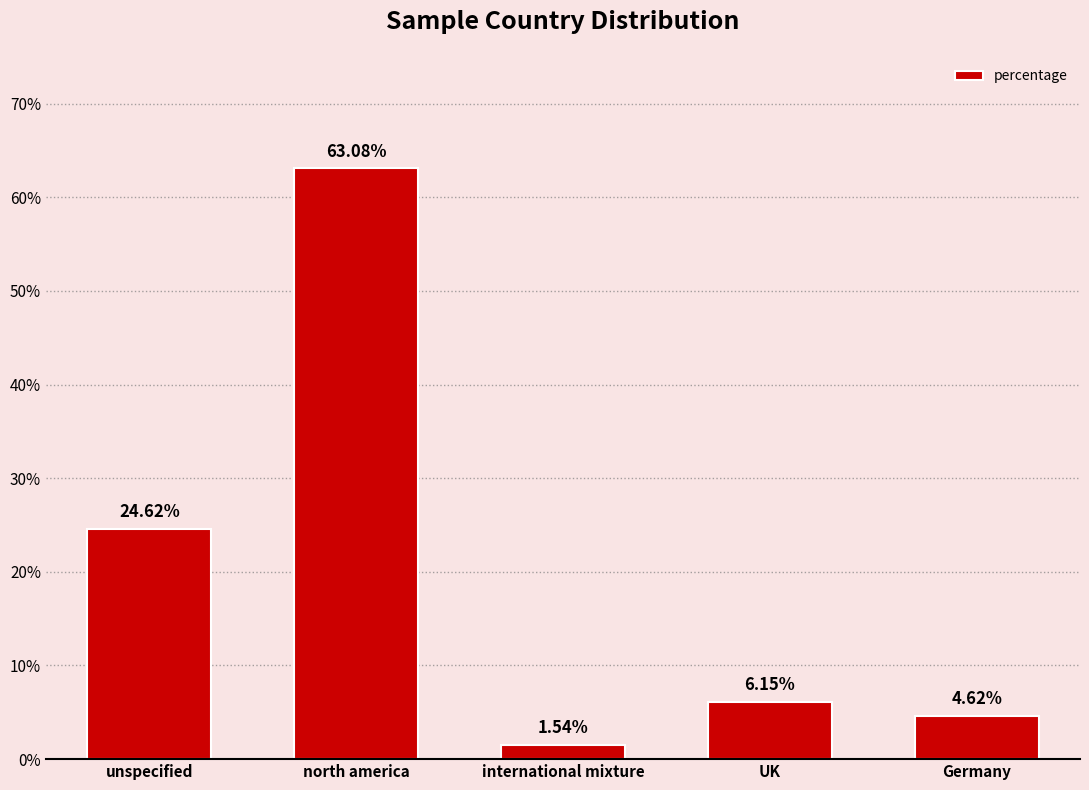

Rank the categories by value from lowest to highest.

international mixture, Germany, UK, unspecified, north america